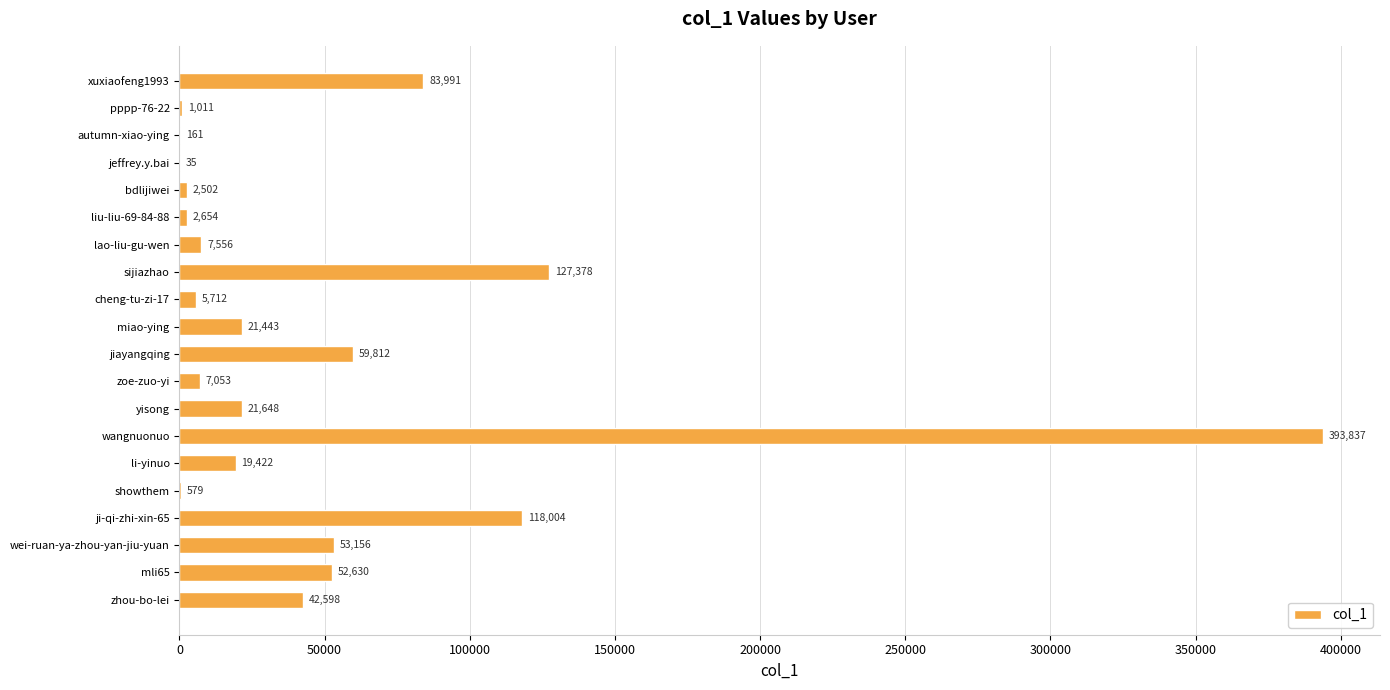

What is the change in value from xuxiaofeng1993 to zoe-zuo-yi?

-76938